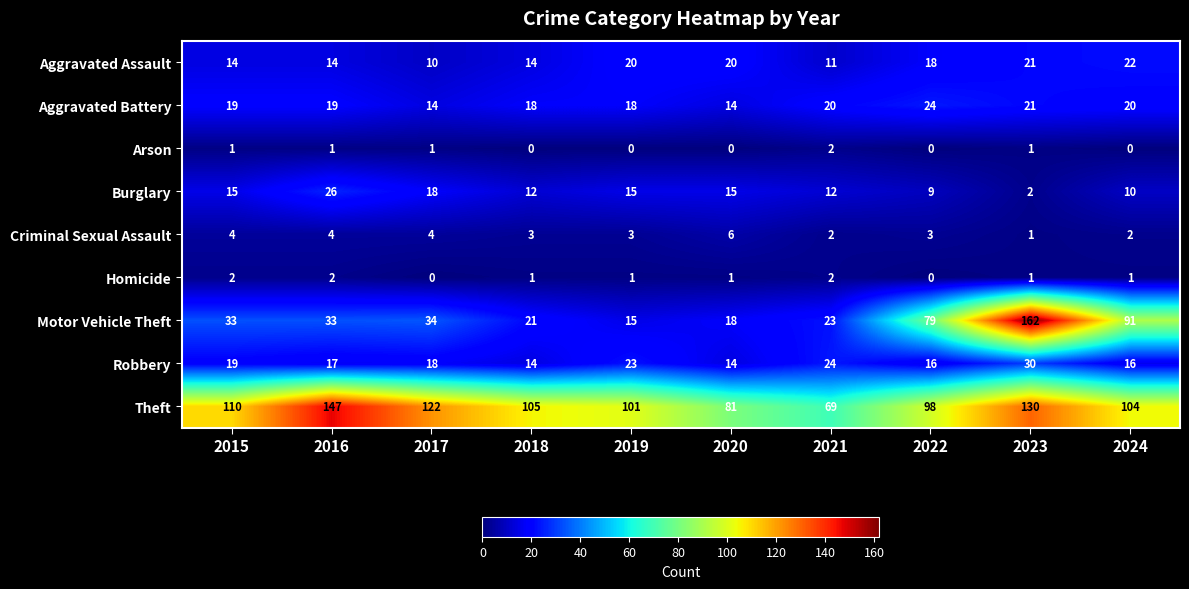

True or false: Motor Vehicle Theft has a value of 79 at 2022.

True